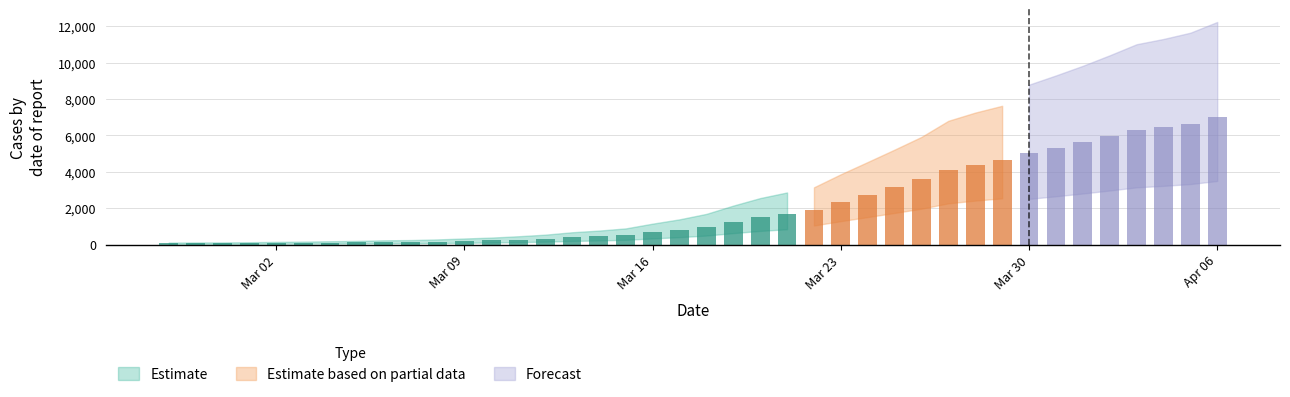

Reading left to right, transcribe all the data shown in this chart.

64	68	69	76	87	95	108	119	138	146	167	197	226	269	320	398	452	523	677	816	993	1261	1504	1686	1908	2344	2752	3165	3589	4125	4399	4625	5025	5314	5617	5947	6295	6460	6657	6995